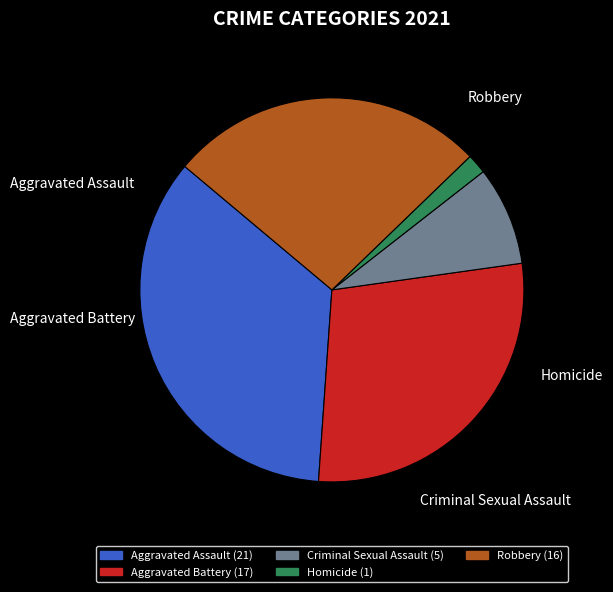

Combined, do Robbery and Aggravated Battery account for over 50%?

Yes